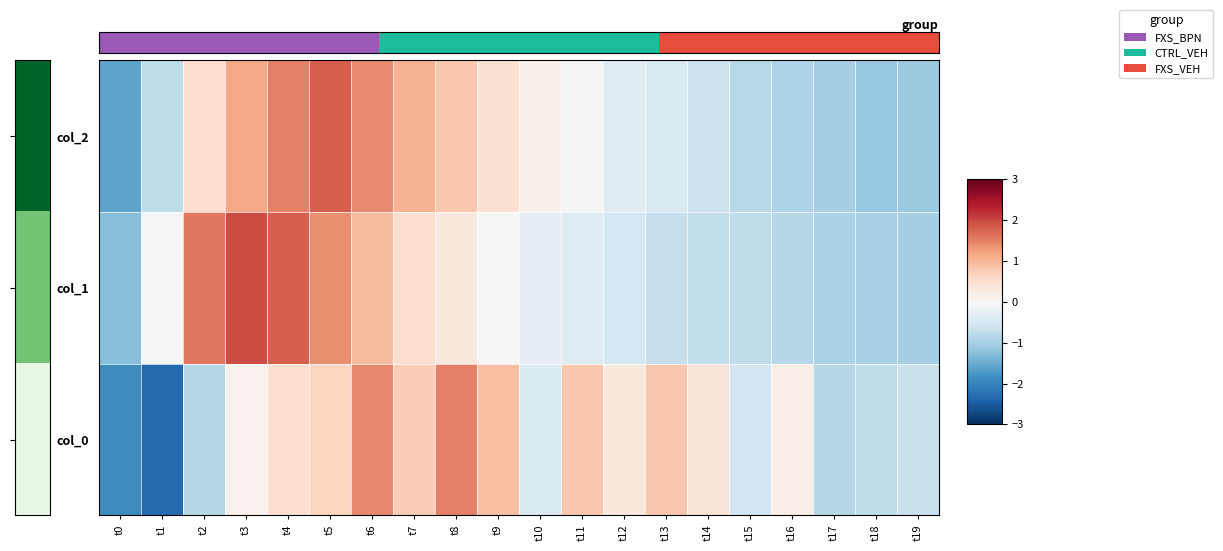

What is the spread (max minus min) of values at t16?

1.1